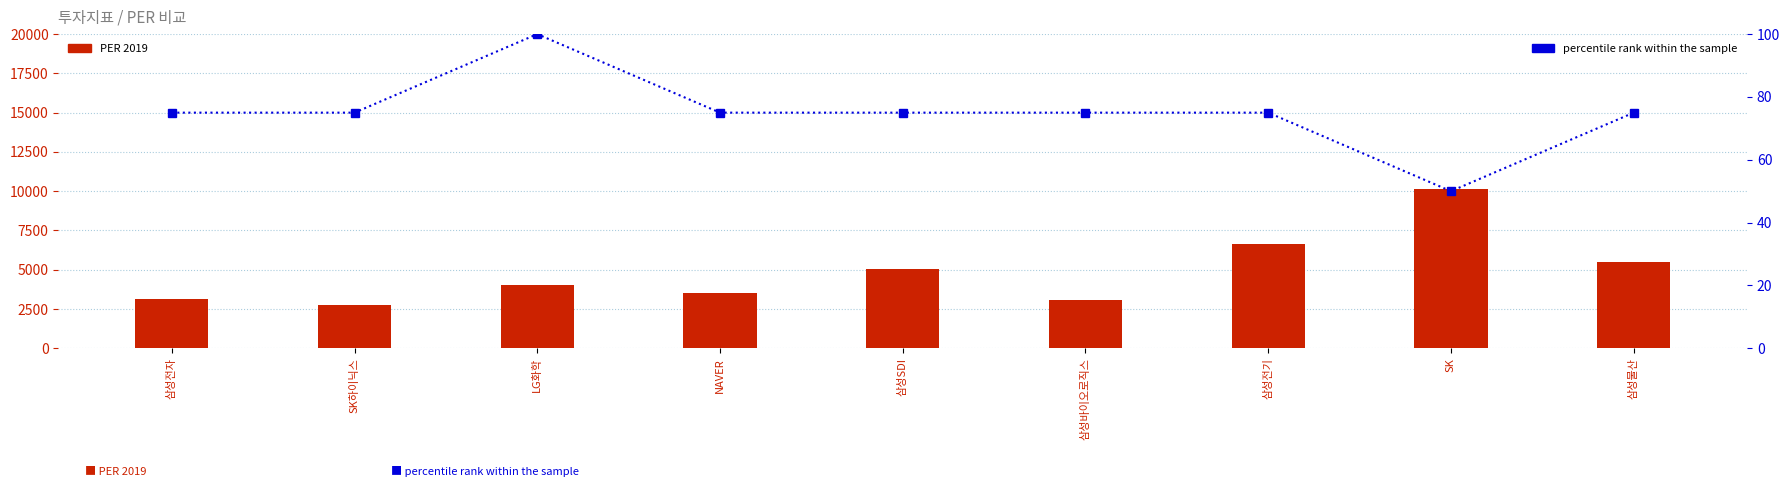

What is the smallest value displayed?

50